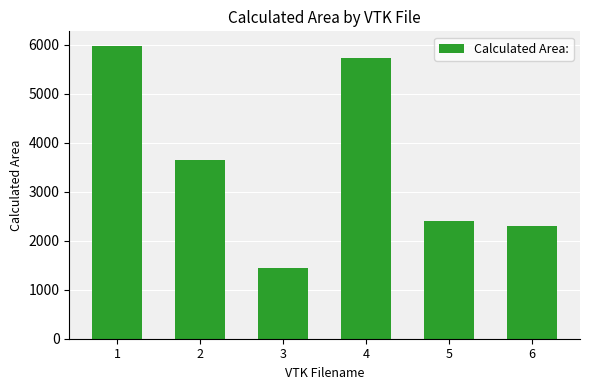

At which label is the value closest to 3704?

2